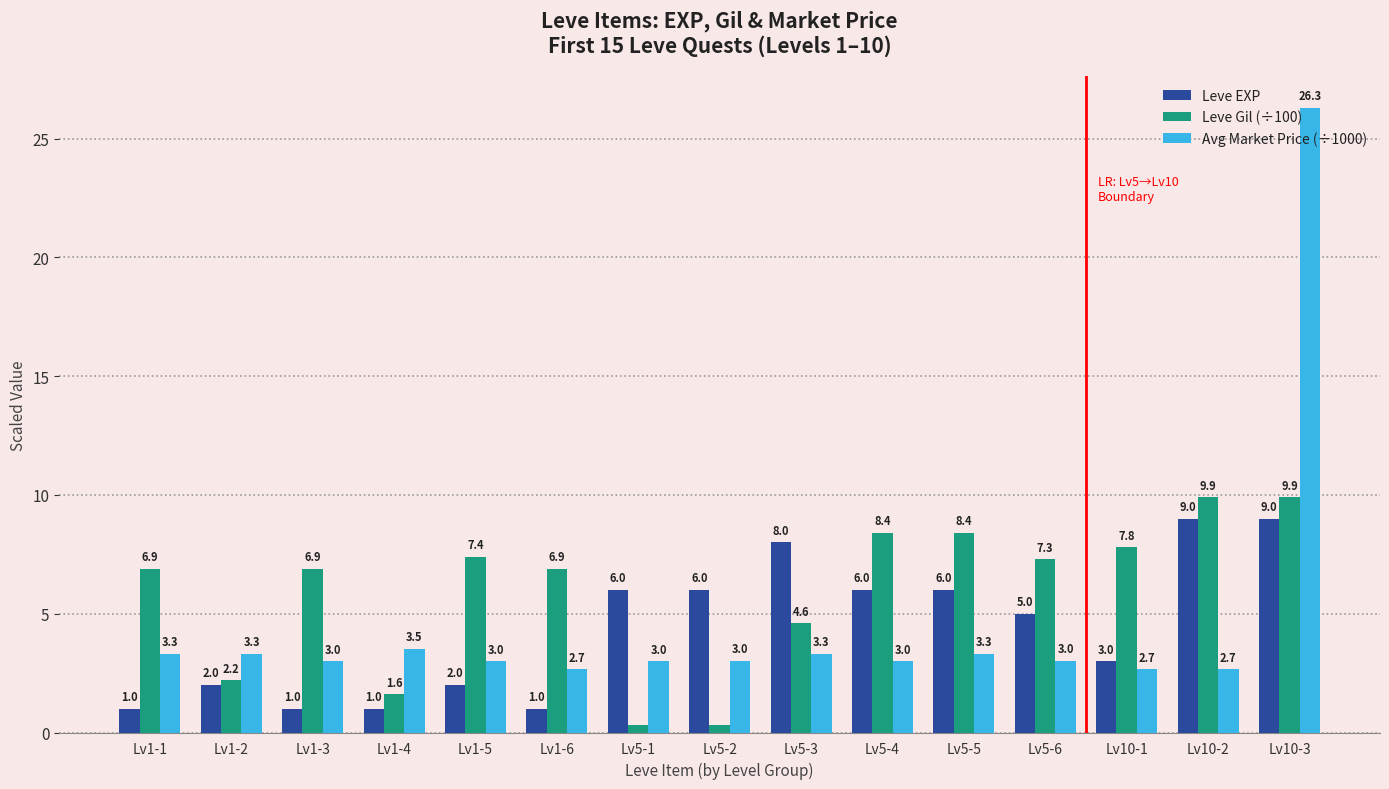

Where does the Avg Market Price (÷1000) series first go above 3?

Lv1-1